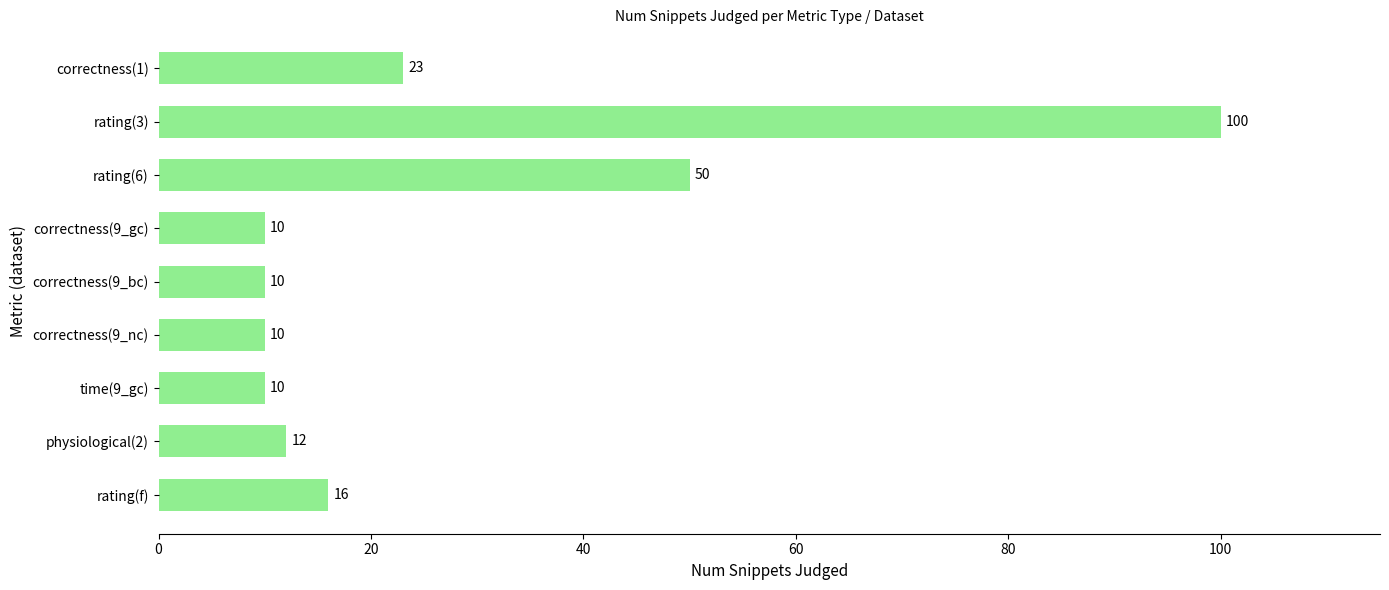

Does the chart contain stacked bars?

No